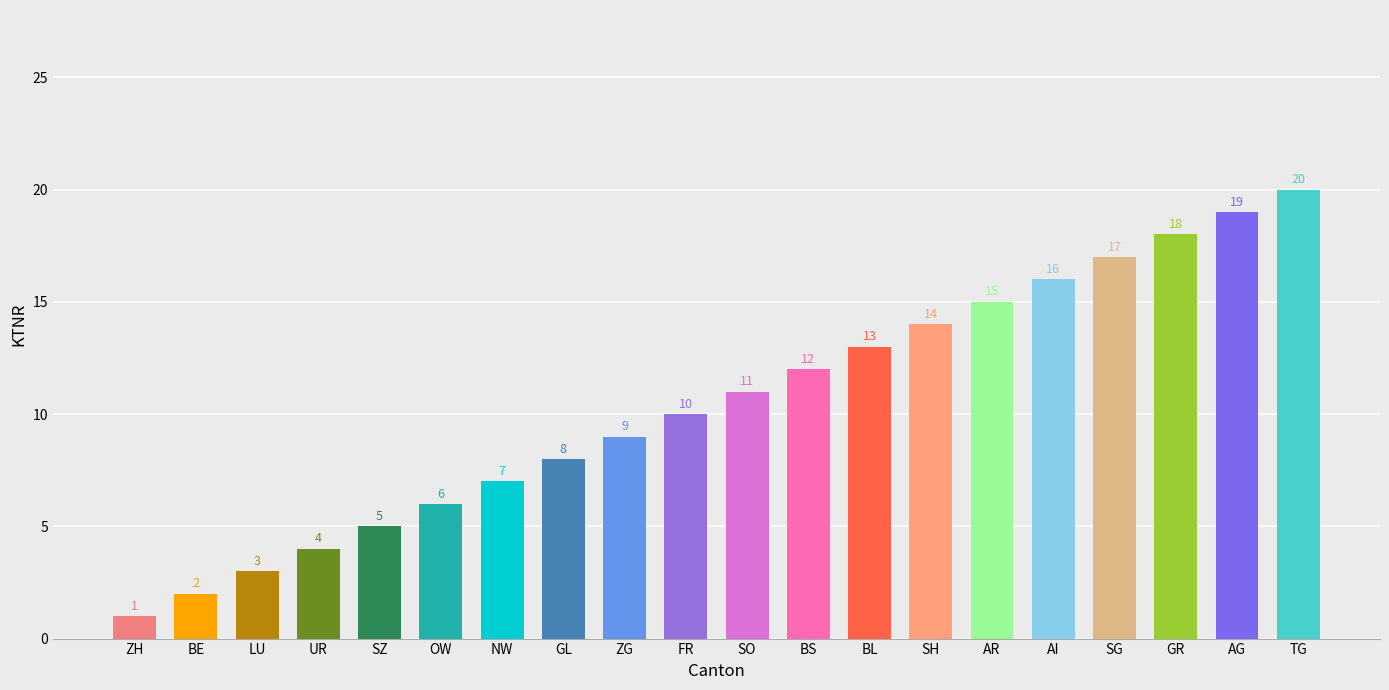

Is it true that the value at SH is 14?

True